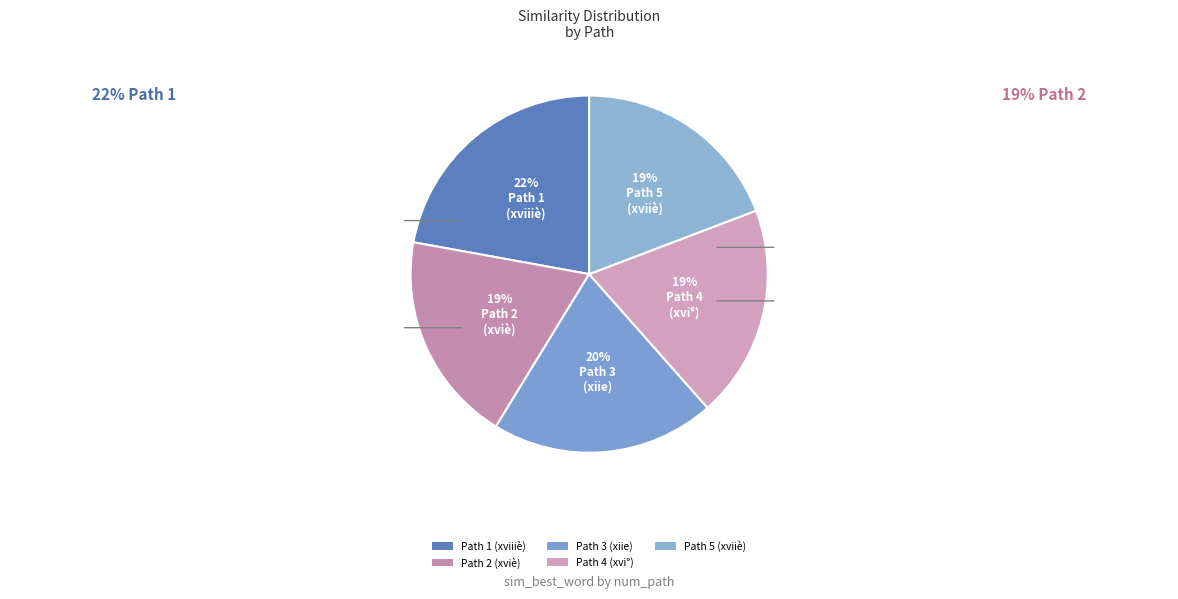

How many slices are in this pie chart?

5